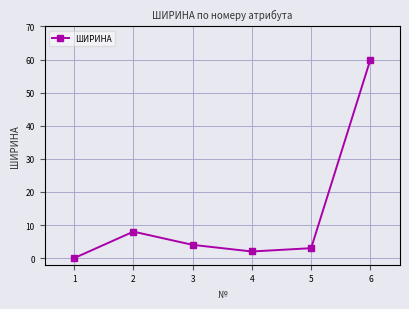

Approximately how many times larger is the value at 4 compared to 3?

0.5